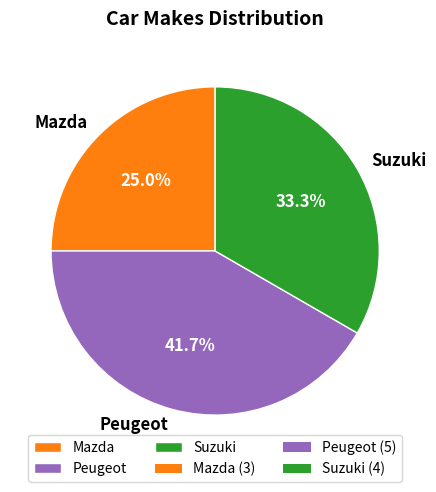

Which slice is the largest?

Peugeot